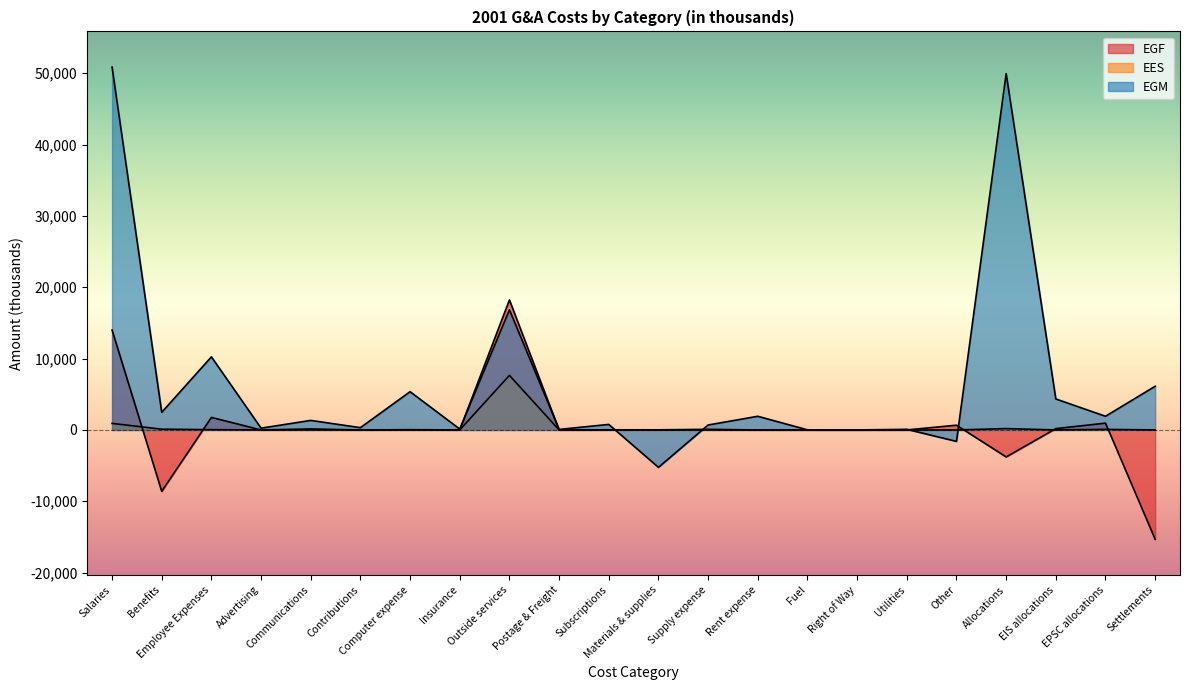

How many lines are shown in the chart?

3